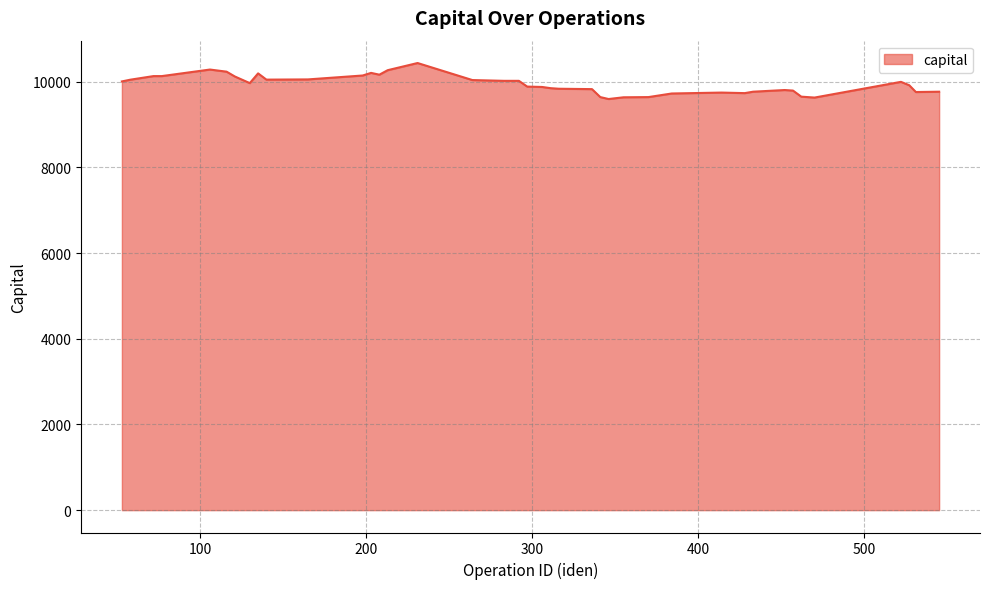

What is the maximum value shown in the chart?

10435.6